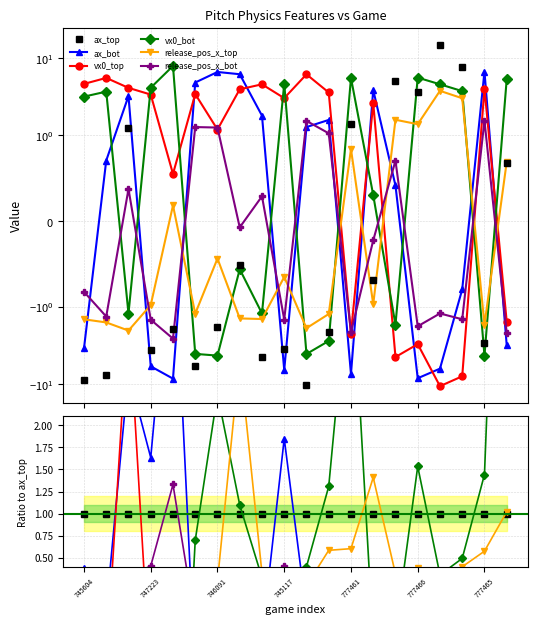

What is the label of the 14th point from the left?

13